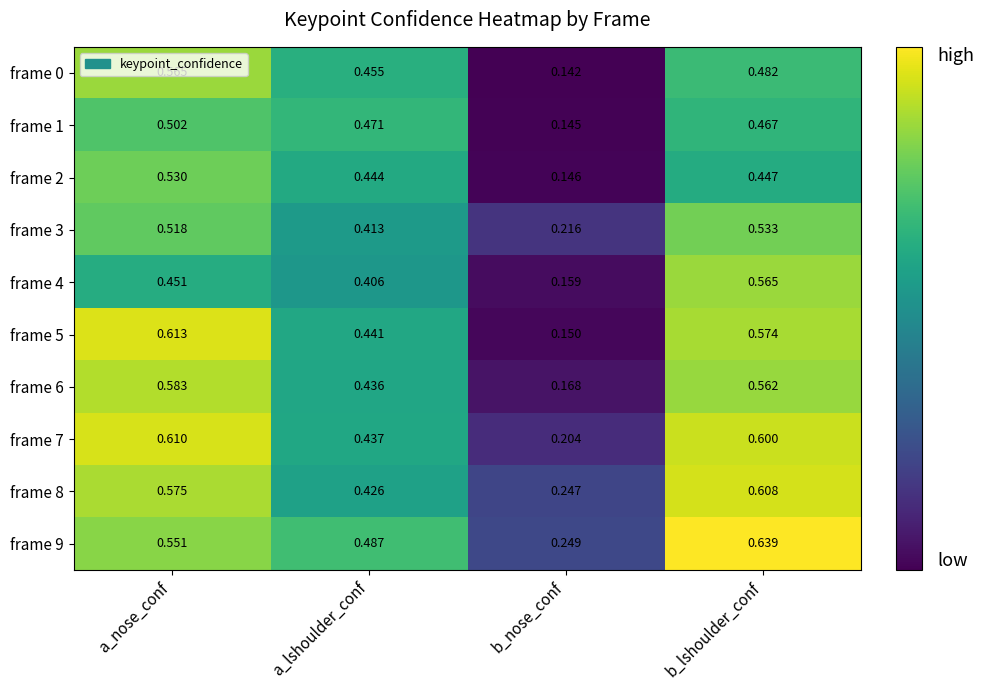

At which label is frame 6 closest to 0?

b_nose_conf